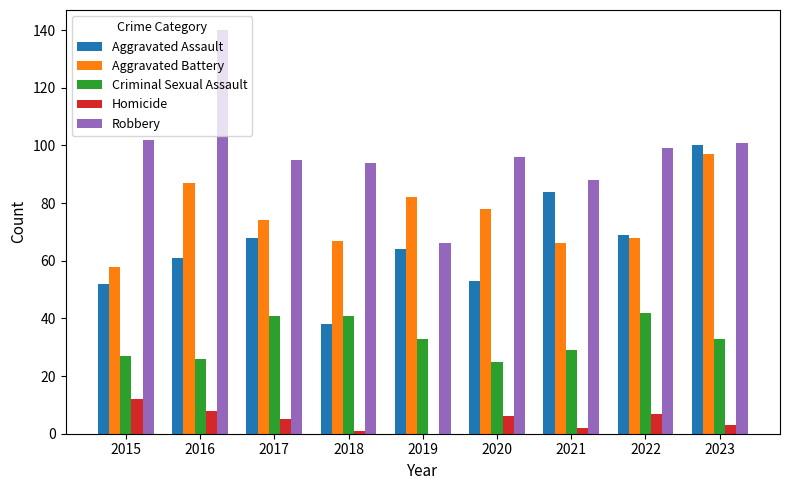

The Aggravated Battery series shows 113 at 2019. True or false?

False